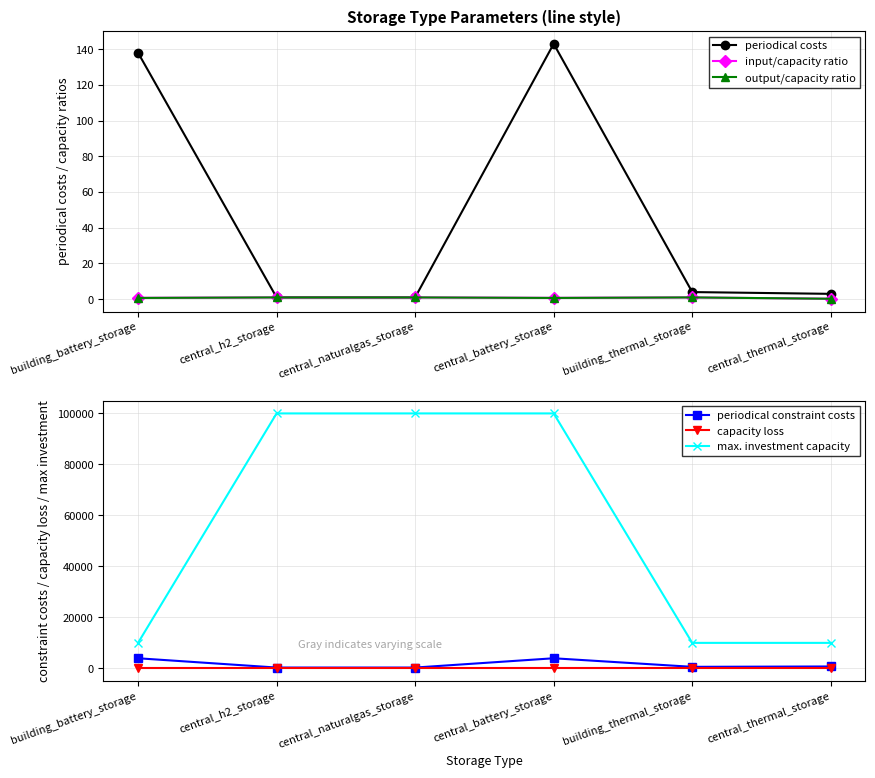

Read the output/capacity ratio value at central_battery_storage.

0.7